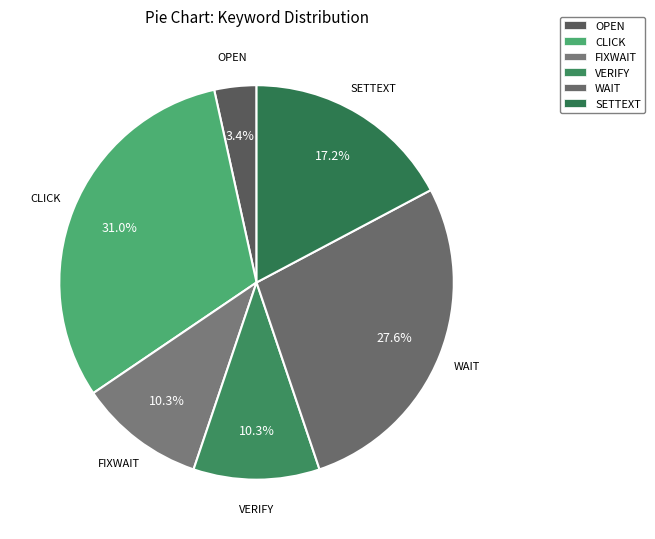

Do WAIT and SETTEXT together represent more than half of the pie?

No